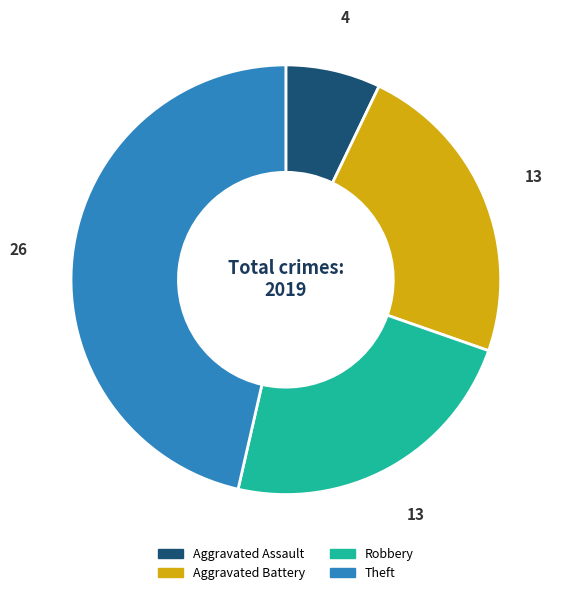

True or false: Theft accounts for 46% of the total.

True